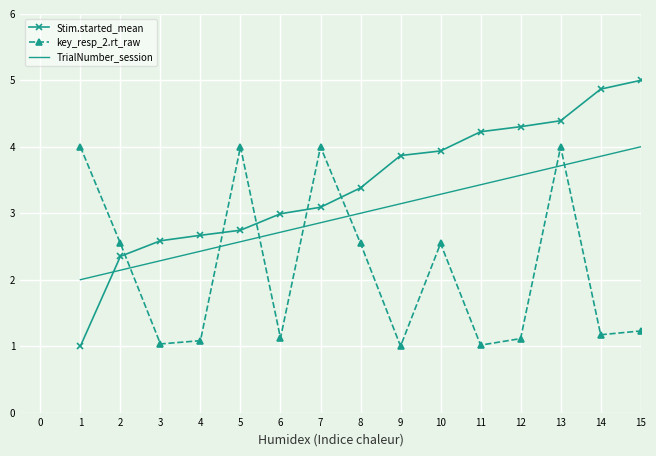

Between 4 and 7, which series saw the biggest shift?

key_resp_2.rt_raw